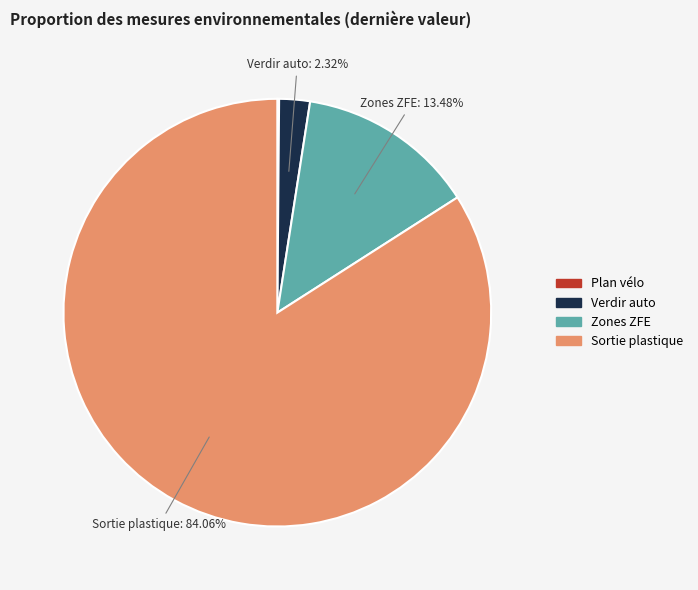

Which has a higher value, Sortie plastique or Zones ZFE?

Sortie plastique